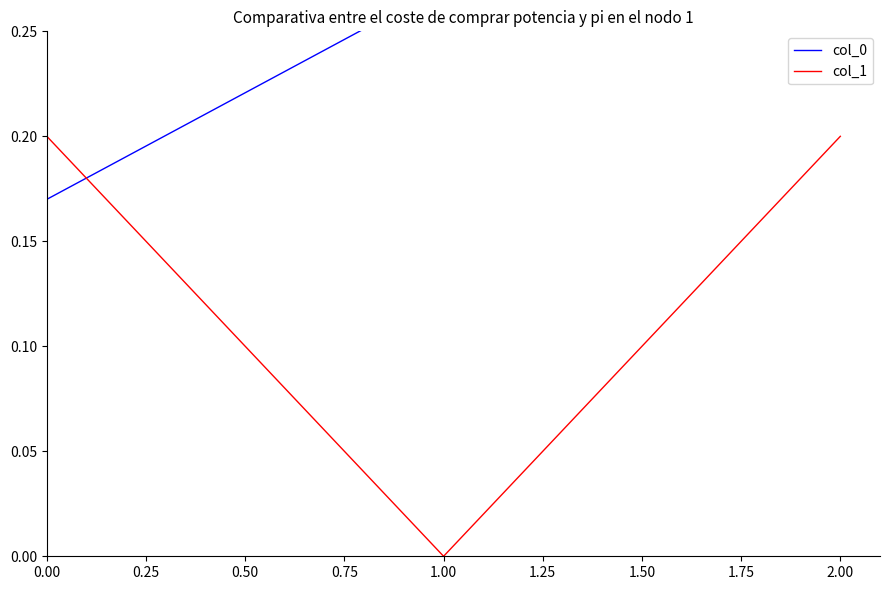

Is it true that col_1 equals -0.1 at 1.00?

False